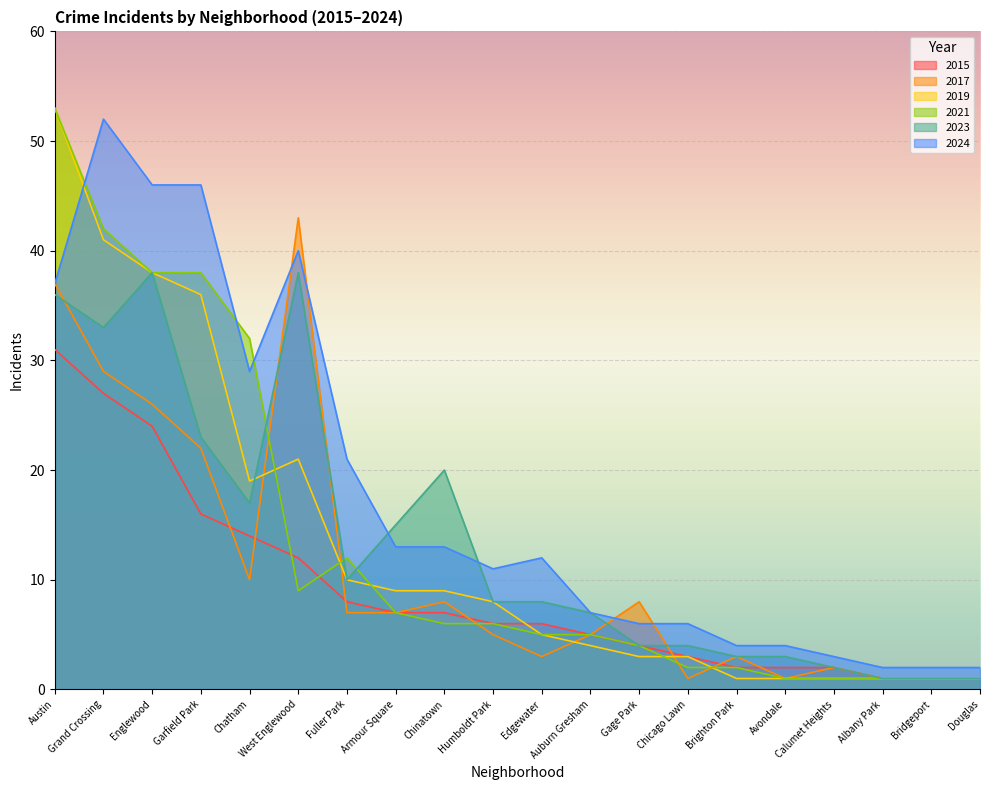

True or false: 2024 and 2017 intersect in this chart.

True